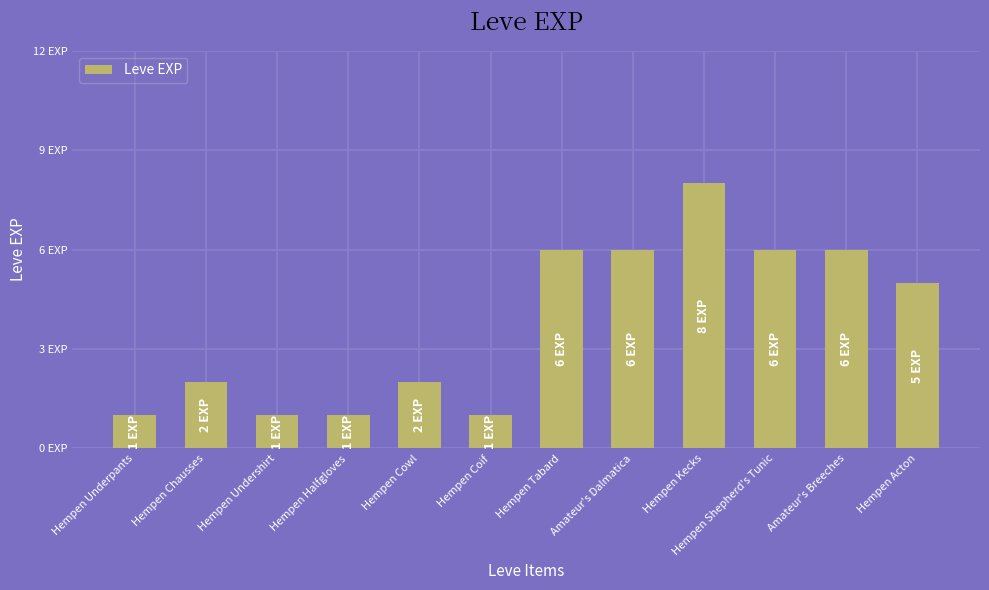

Does the chart contain any negative values?

No